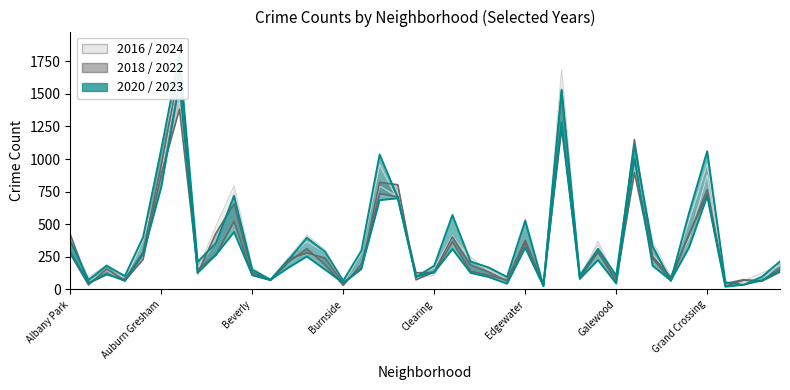

Reading right to left, extract all data points from this chart.

2018: 169	64	75	46	765	418	94	252	1149	82	285	88	1522	28	352	65	134	187	403	136	74	803	822	155	47	241	281	234	72	133	657	430	122	1689	955	288	79	113	47	422
2016: 207	70	56	30	877	391	107	269	1090	71	344	116	1685	46	348	79	142	249	396	109	86	710	793	190	51	305	416	245	76	107	737	365	161	1651	1095	386	62	147	56	380
2023: 215	97	35	55	1060	586	67	332	1106	107	312	105	1532	27	527	96	168	214	571	182	95	705	1035	298	67	289	396	228	75	152	717	355	212	1798	1074	400	103	182	73	372
2024: 184	127	66	35	962	528	99	367	966	74	372	79	1266	39	545	92	150	221	413	165	100	684	956	281	46	286	367	245	64	174	795	485	153	1647	898	378	79	191	93	402
2020: 146	69	37	21	715	321	69	182	1003	46	225	81	1282	26	320	44	95	127	310	131	99	699	685	163	51	152	253	168	74	110	440	265	128	1582	784	270	66	119	51	287
2022: 133	63	71	26	730	425	67	238	896	60	289	102	1234	39	377	73	108	140	365	131	128	710	735	194	32	189	313	211	70	110	522	264	152	1383	884	230	68	157	35	273